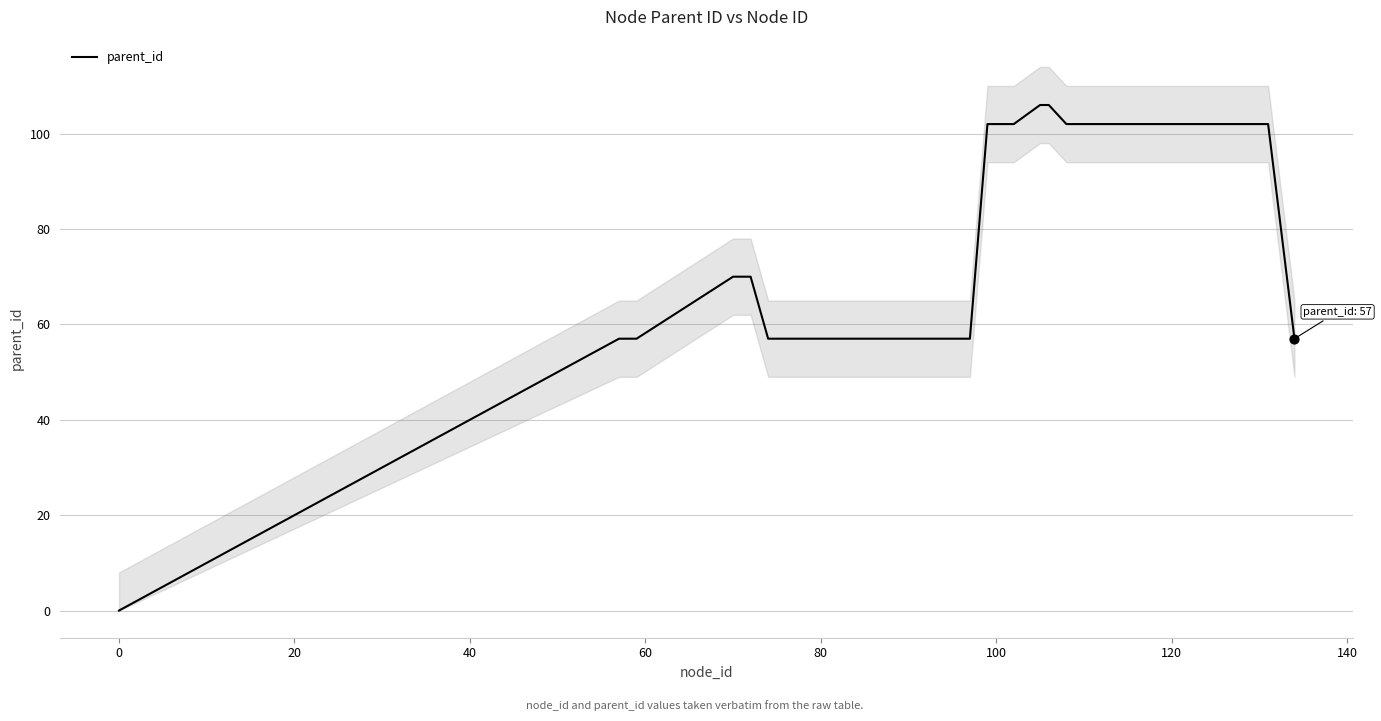

What is the highest value of the parent_id series?

106